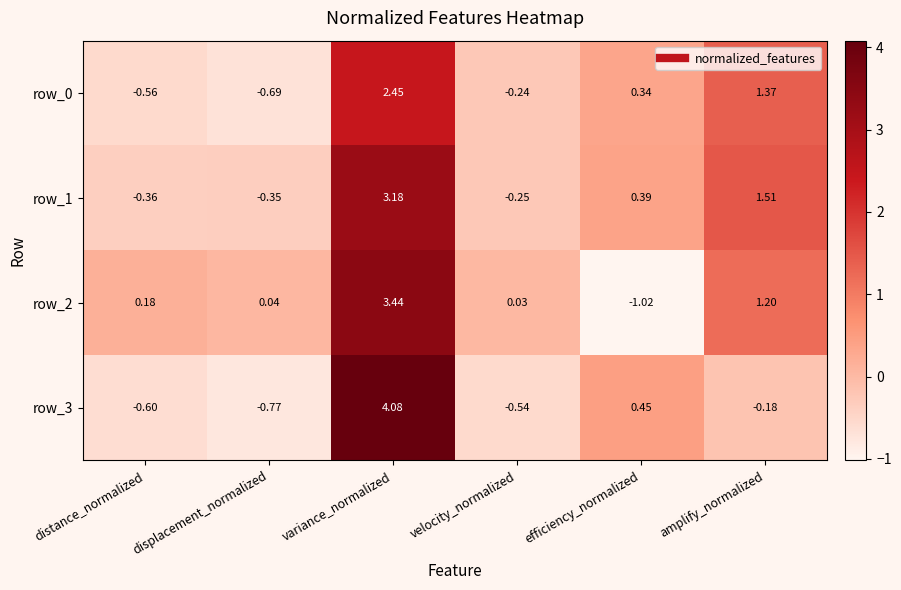

How many negative values does the row_3 series have?

4